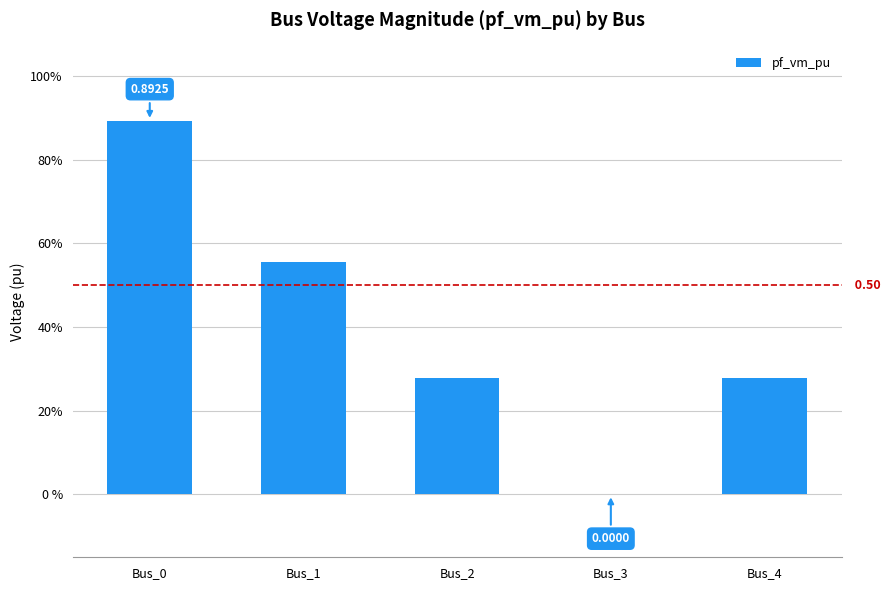

Which label corresponds to the smallest value in the chart?

Bus_3